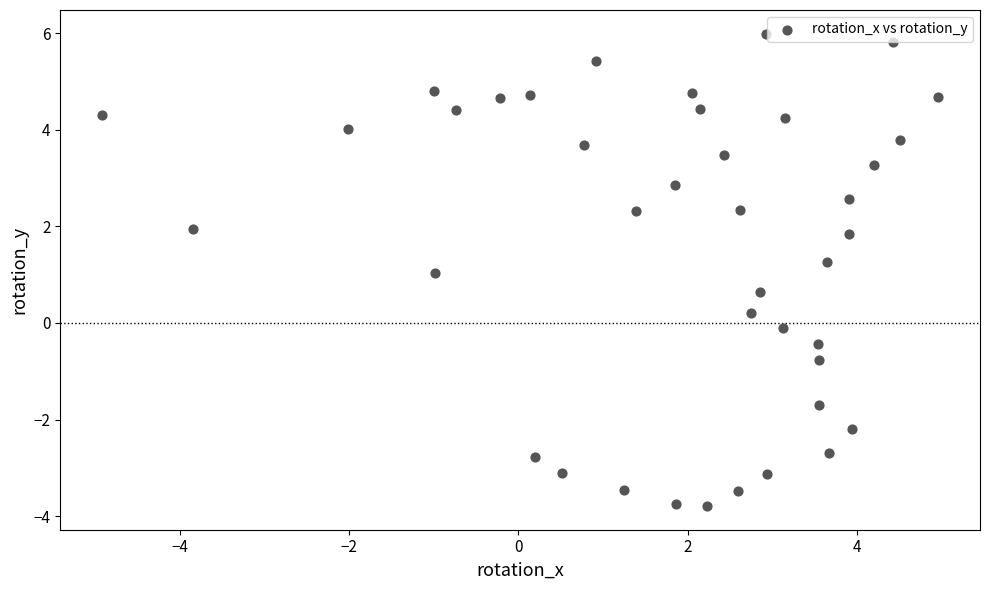

What is the range of X values (max minus min)?

9.9